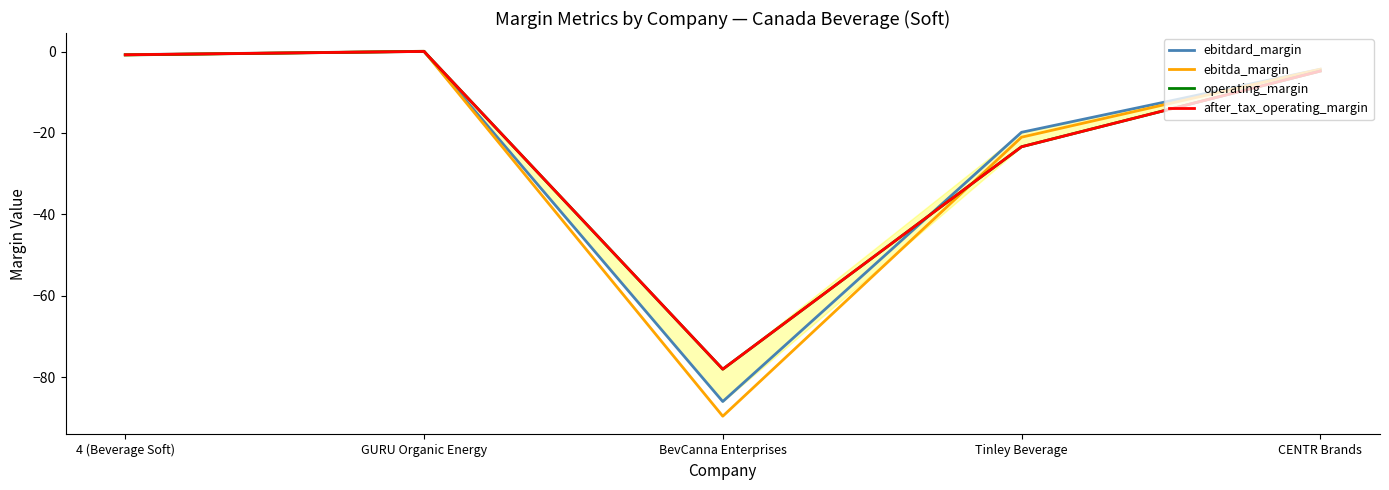

At how many categories does at least one series exceed -30?

4